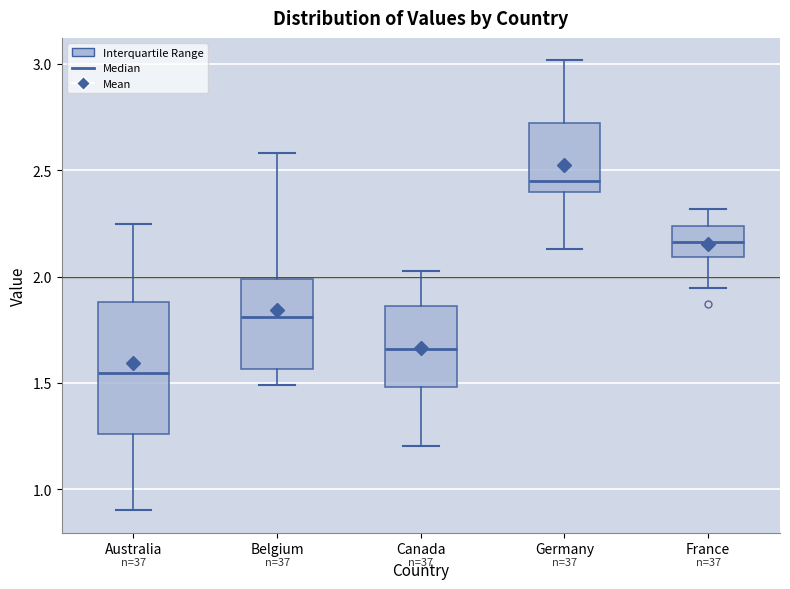

Comparing the boxes themselves (not the whiskers), which one is the tallest?

Australia